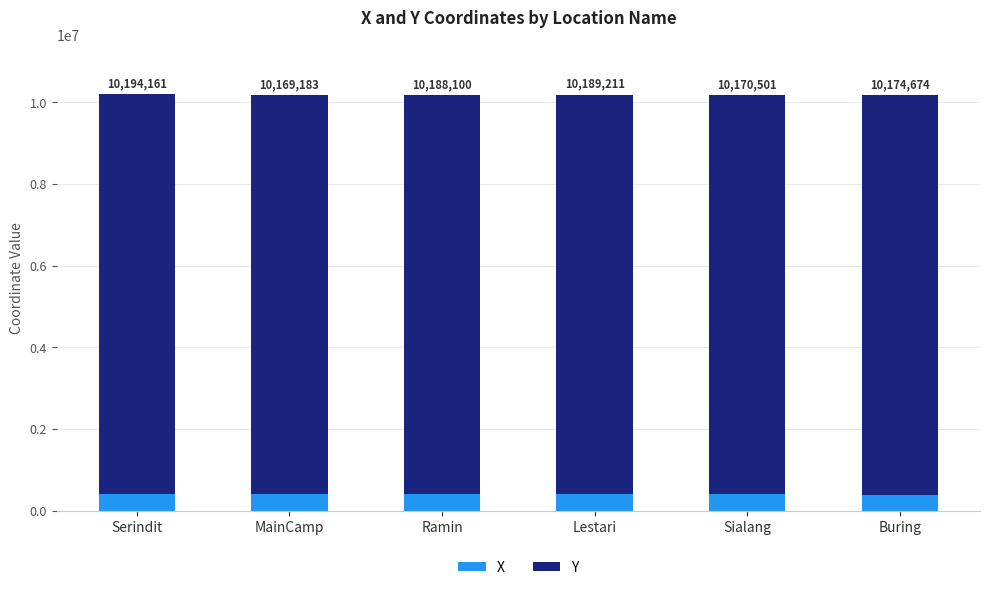

Does the chart contain any negative values?

No